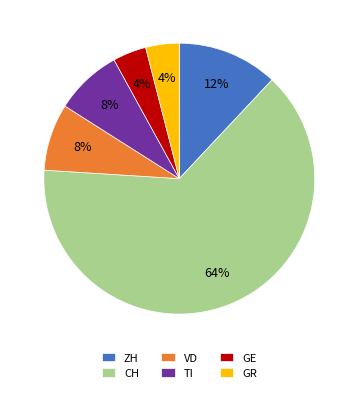

To the nearest percent, what percentage of the pie is VD?

8%